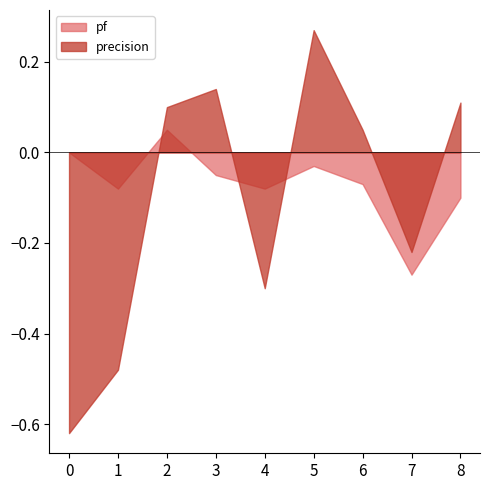

What are all the series names shown in the legend?

pf, precision